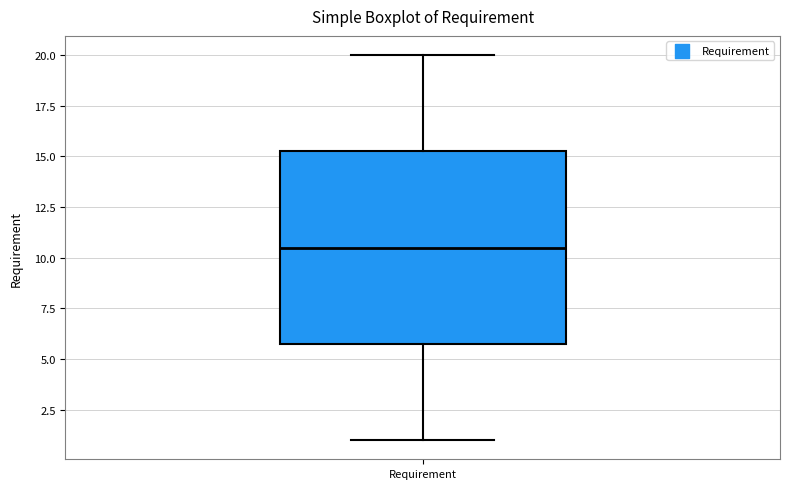

Read this box plot against the y-axis: the position of the median line, the range covered by the box, and the ends of both whiskers. The values are not printed on the chart, so give them approximately, as read against the axis.

median 10.5, box 6.0 to 15.5, whiskers 1.0 to 20.0